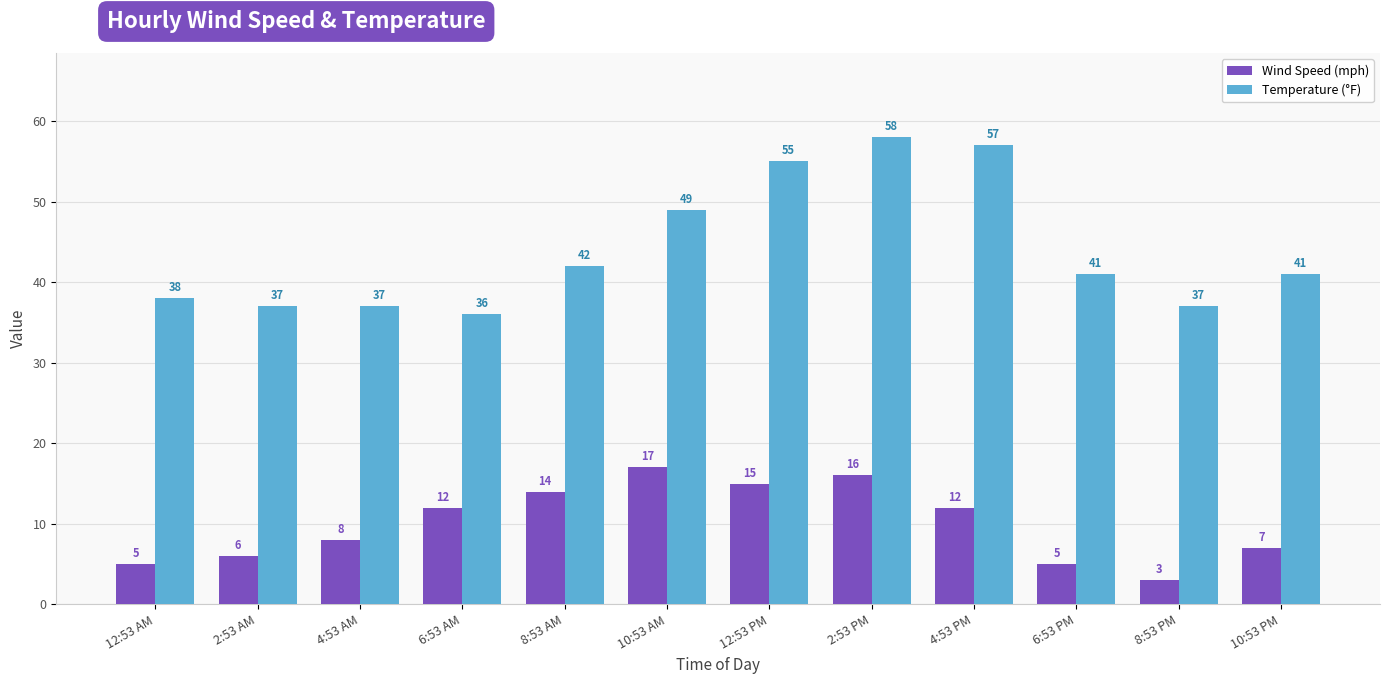

At which label does Temperature (°F) first exceed 41?

8:53 AM